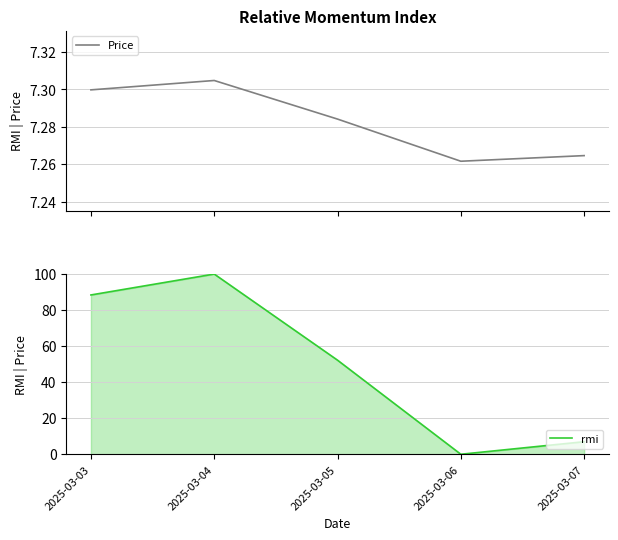

Which series has the largest total across all categories?

rmi